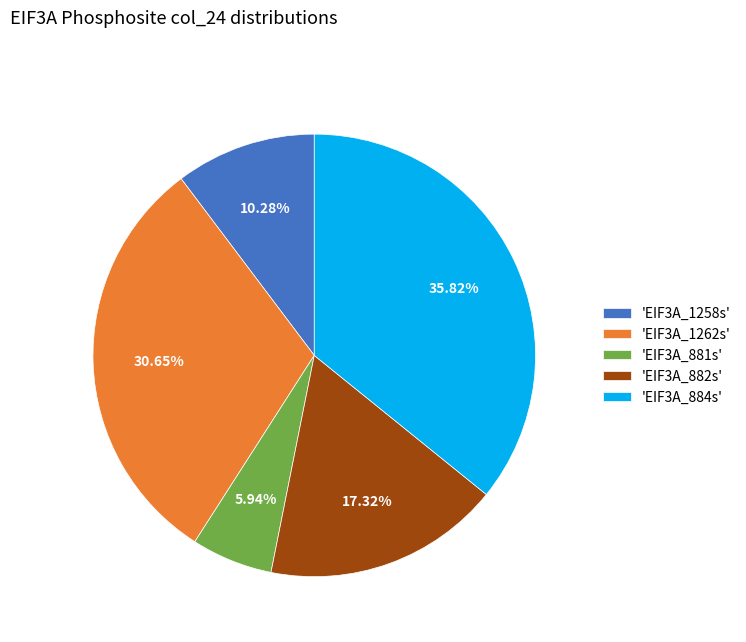

What is the smallest slice in the pie chart?

'EIF3A_881s'